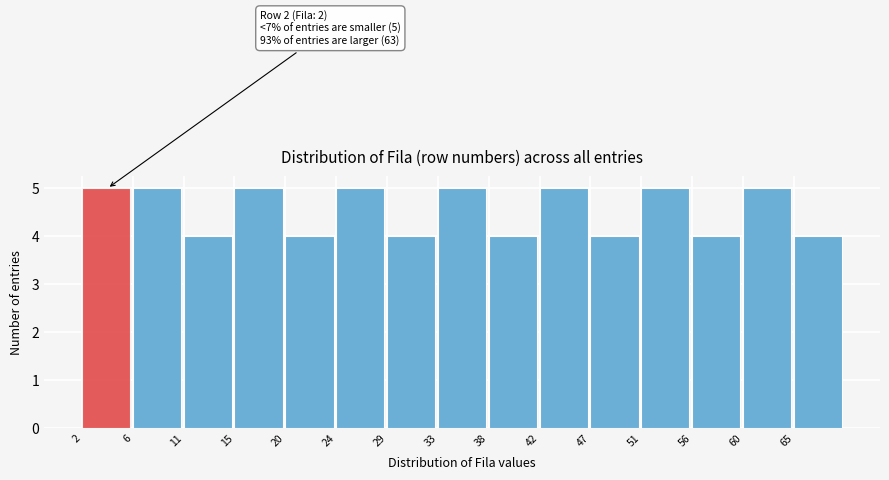

Reading left to right, extract all data points from this chart.

2=5	6=5	11=4	15=5	20=4	24=5	29=4	33=5	38=4	42=5	47=4	51=5	56=4	60=5	65=4